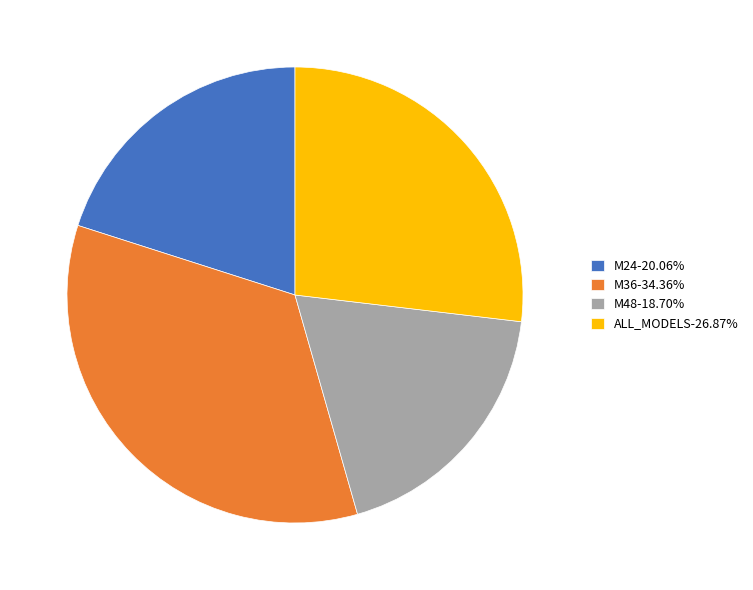

Does any single category account for the majority?

No